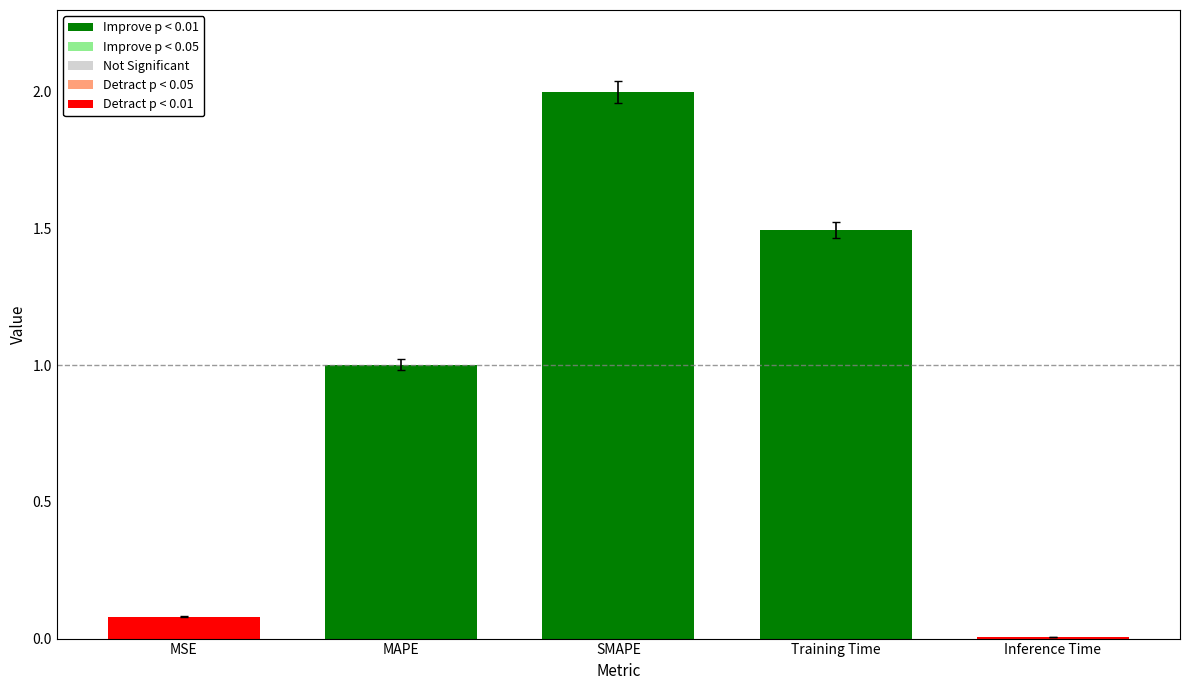

Approximately how many times larger is the value at SMAPE compared to Training Time?

1.3